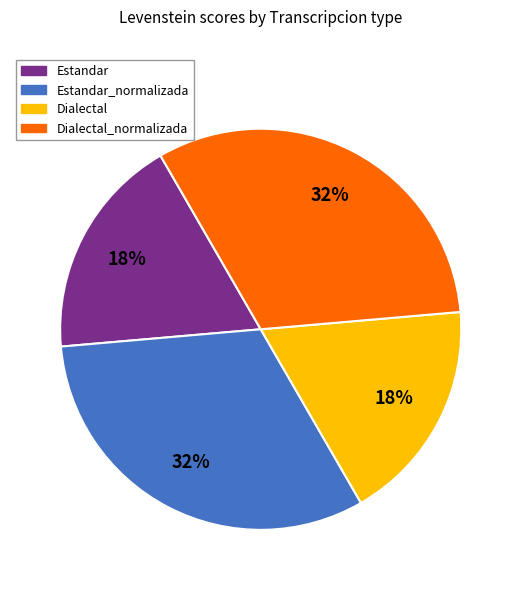

To the nearest percent, what is the difference between the largest and smallest slice percentages?

14%